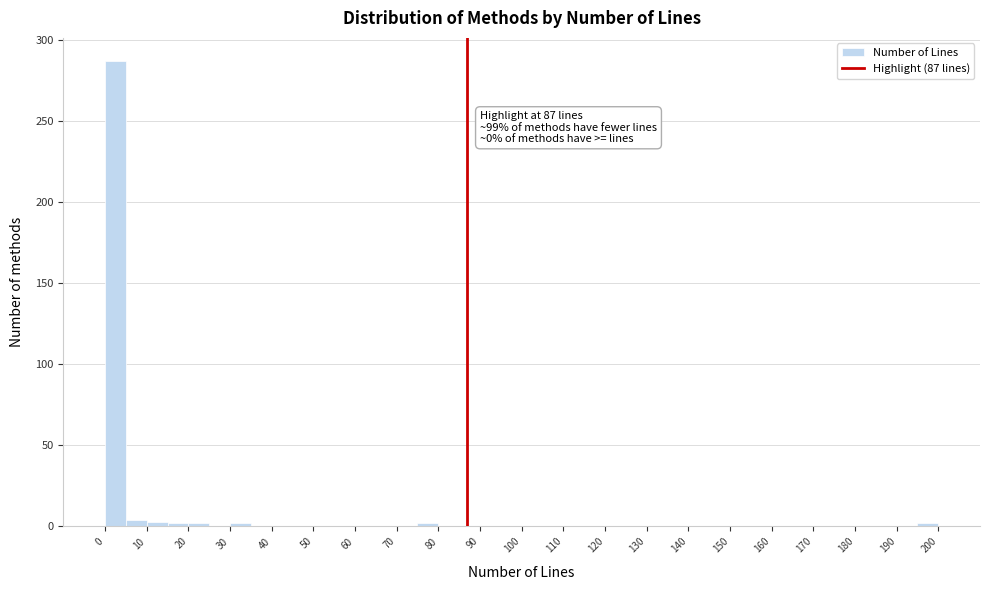

Over which range of the x-axis is the bar tallest?

0 to 5